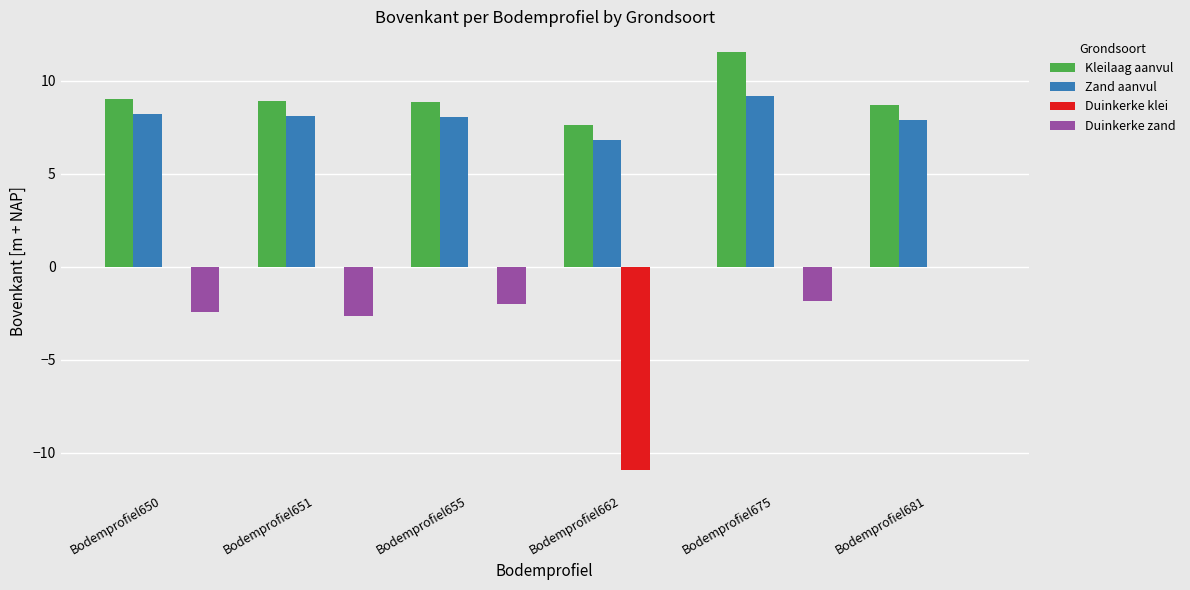

How many data points does each series have?

6